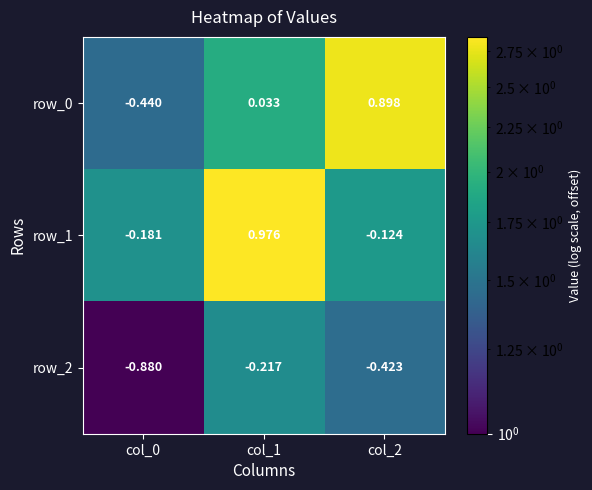

What is the difference between the maximum and second lowest values in the row_2 series?

0.2